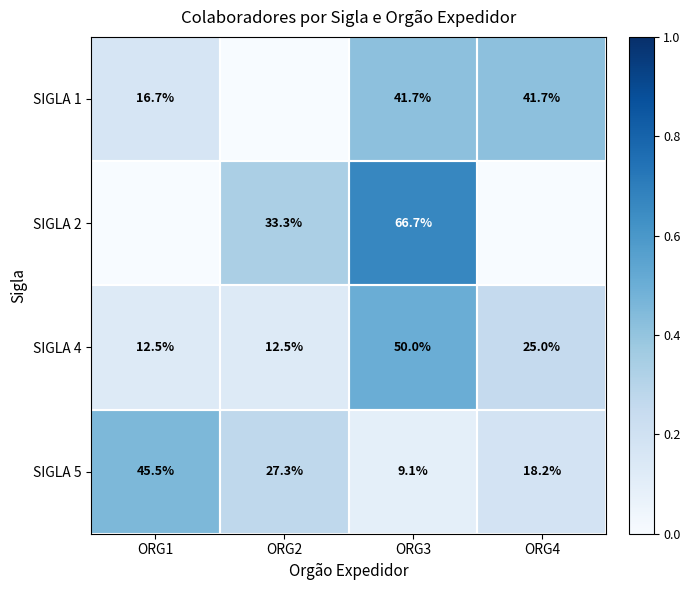

How many series are shown in this chart?

4